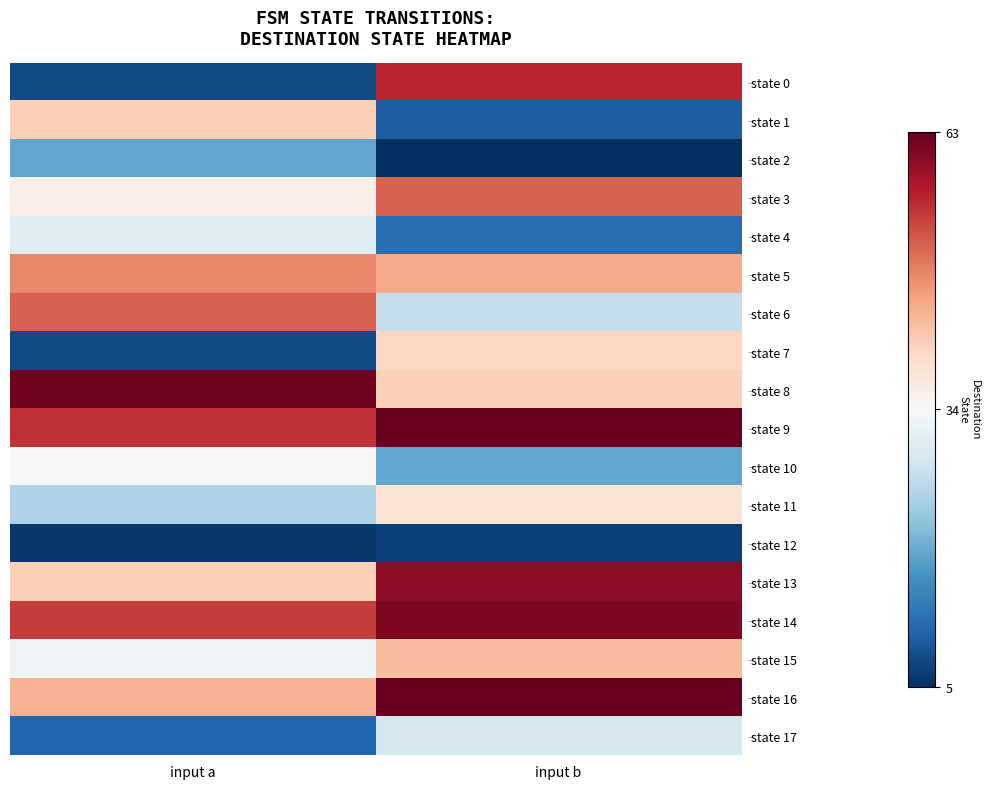

Reading left to right, list all the values displayed in this chart.

state 0: input a=8	input b=56
state 1: input a=41	input b=10
state 2: input a=19	input b=5
state 3: input a=36	input b=51
state 4: input a=31	input b=12
state 5: input a=48	input b=45
state 6: input a=51	input b=27
state 7: input a=8	input b=40
state 8: input a=62	input b=41
state 9: input a=55	input b=63
state 10: input a=34	input b=19
state 11: input a=25	input b=38
state 12: input a=6	input b=7
state 13: input a=41	input b=60
state 14: input a=54	input b=61
state 15: input a=33	input b=43
state 16: input a=44	input b=63
state 17: input a=11	input b=29